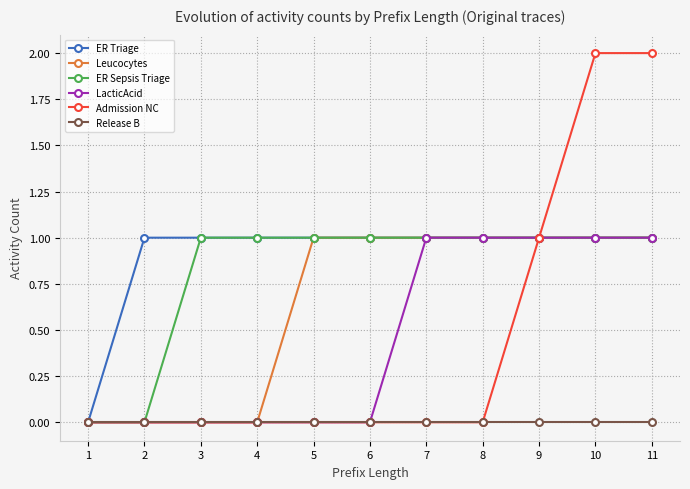

What is the total value across all series at 8?

4